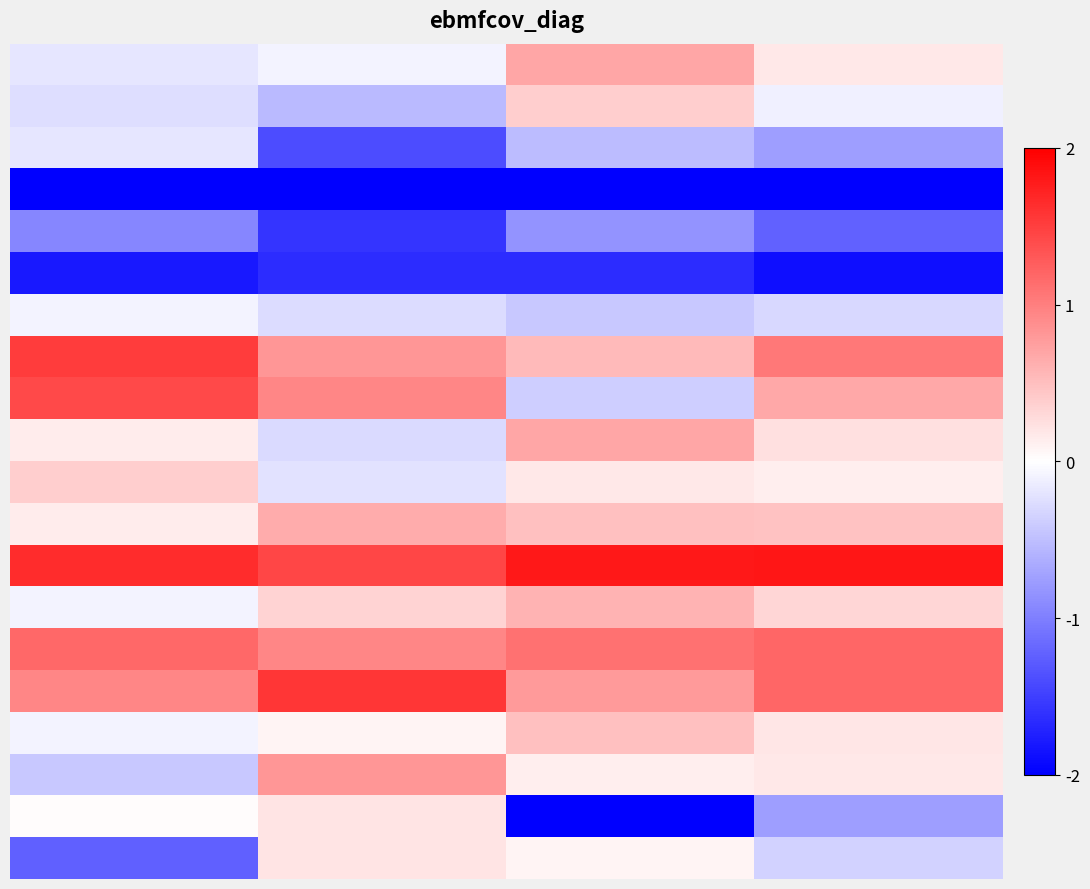

What is the minimum value shown in the chart?

-2.0